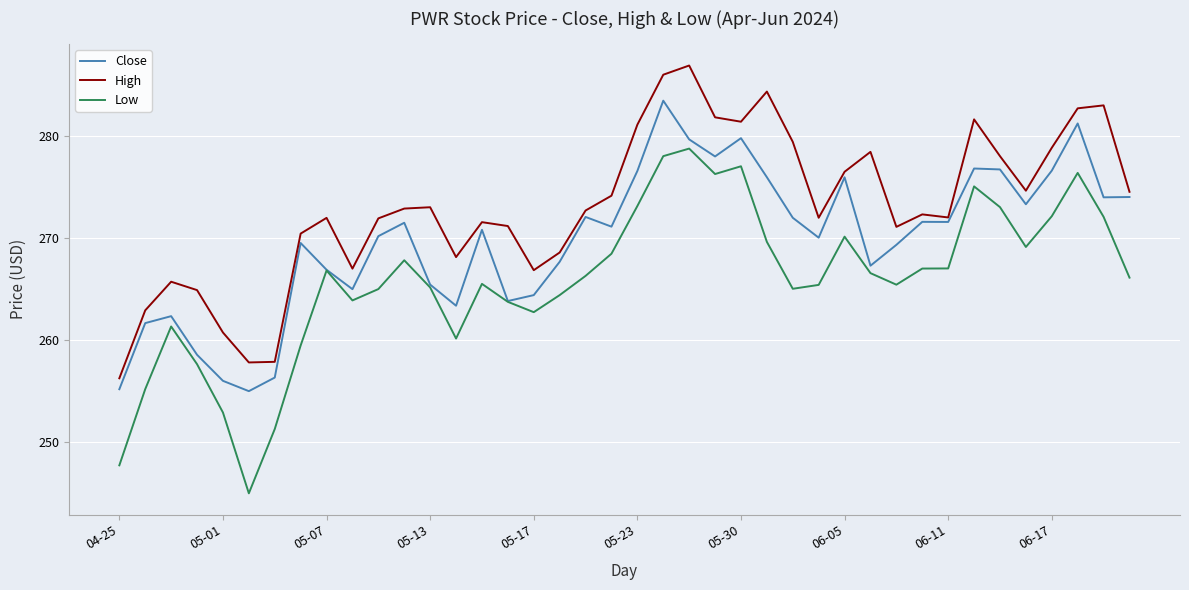

What are all the series names shown in the legend?

Close, High, Low